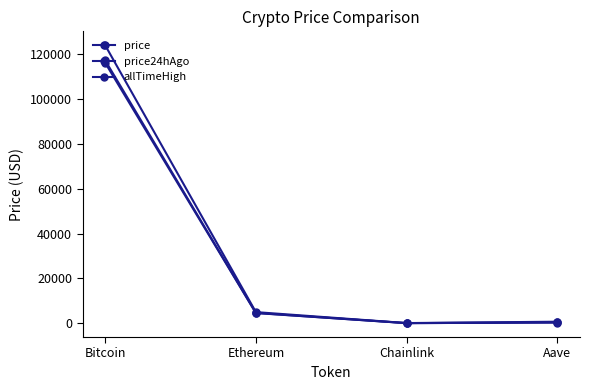

True or false: price24hAgo and allTimeHigh intersect in this chart.

False